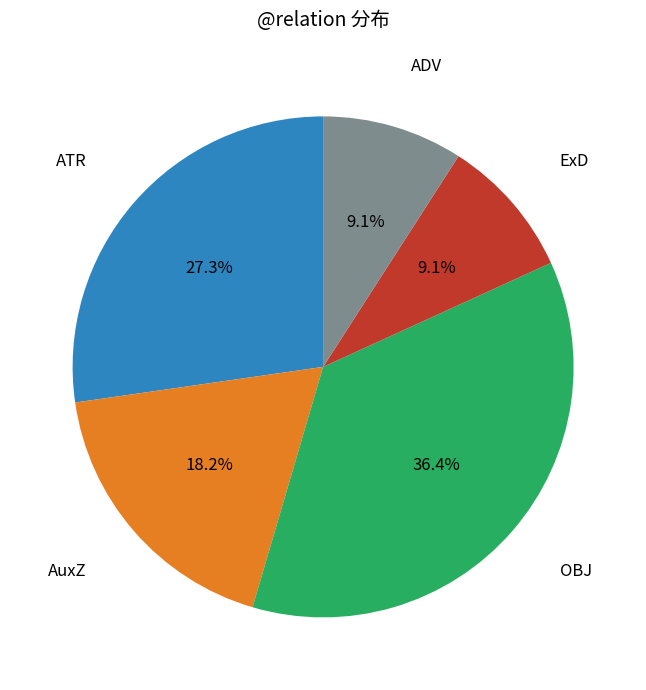

Approximately how many times larger is the value at OBJ compared to ATR?

1.3